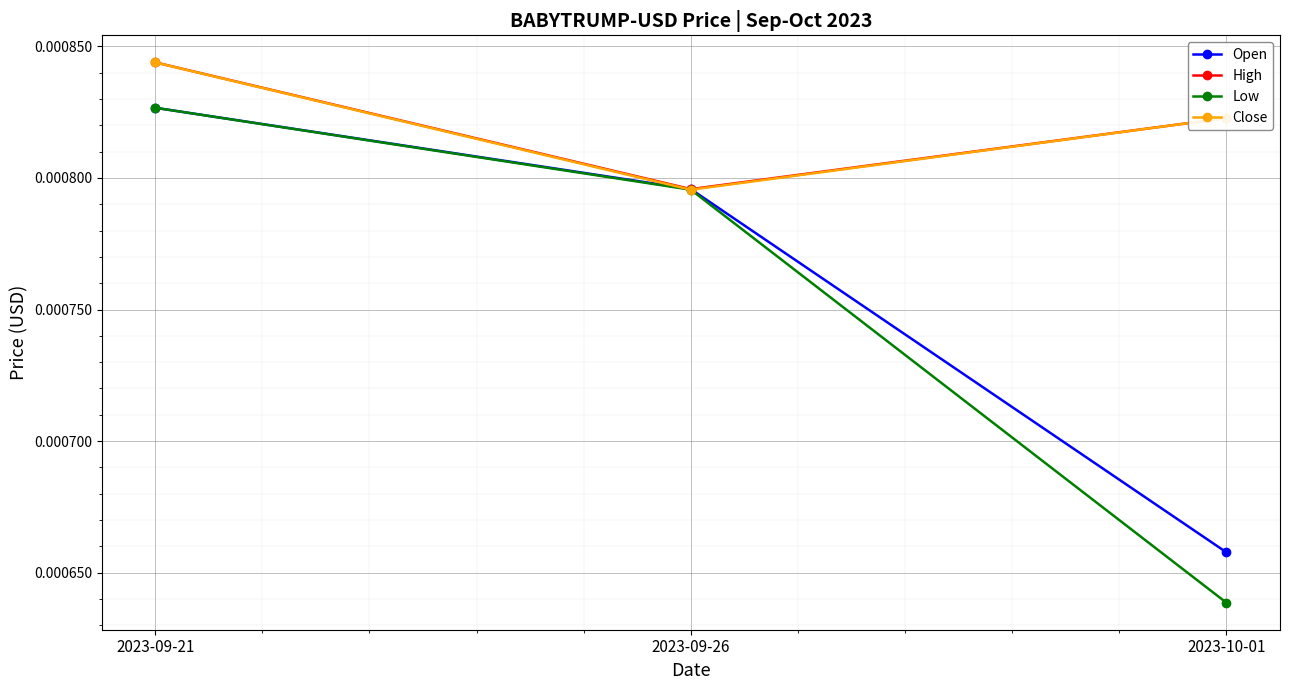

How many categories are shown in the chart?

3